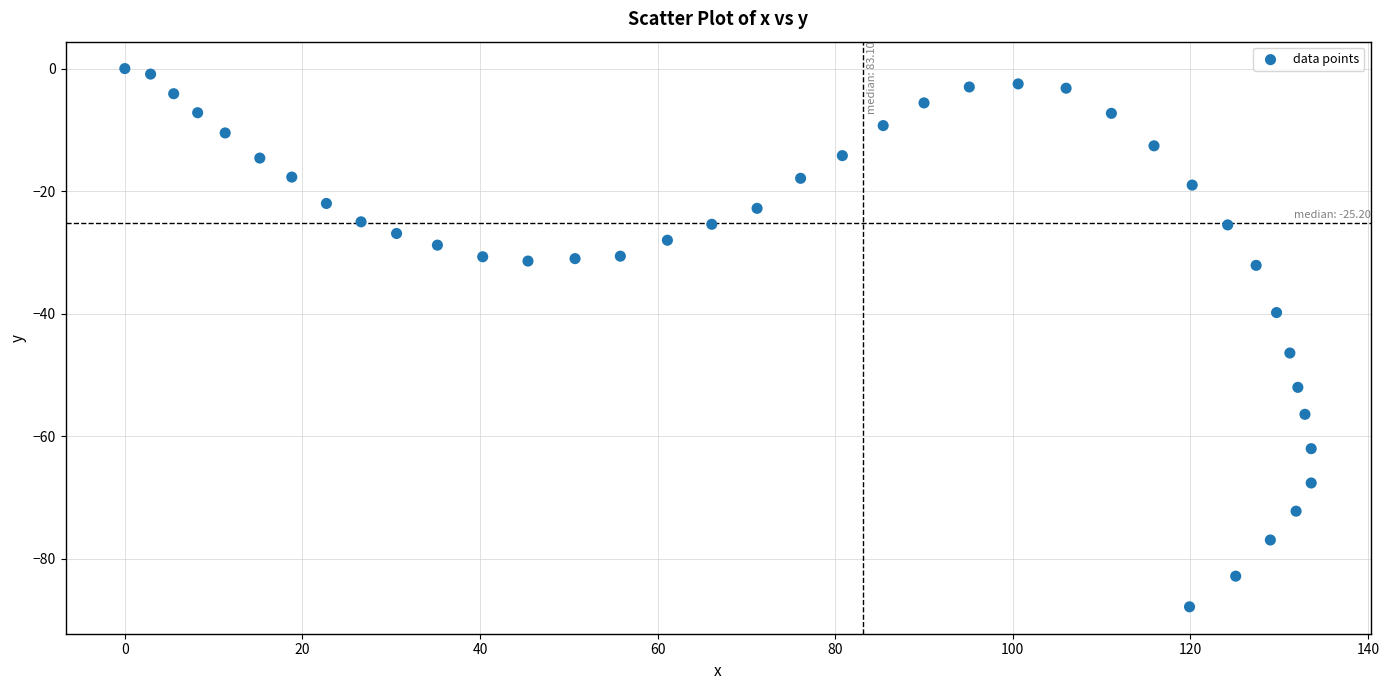

What is the range of Y values (max minus min)?

87.8